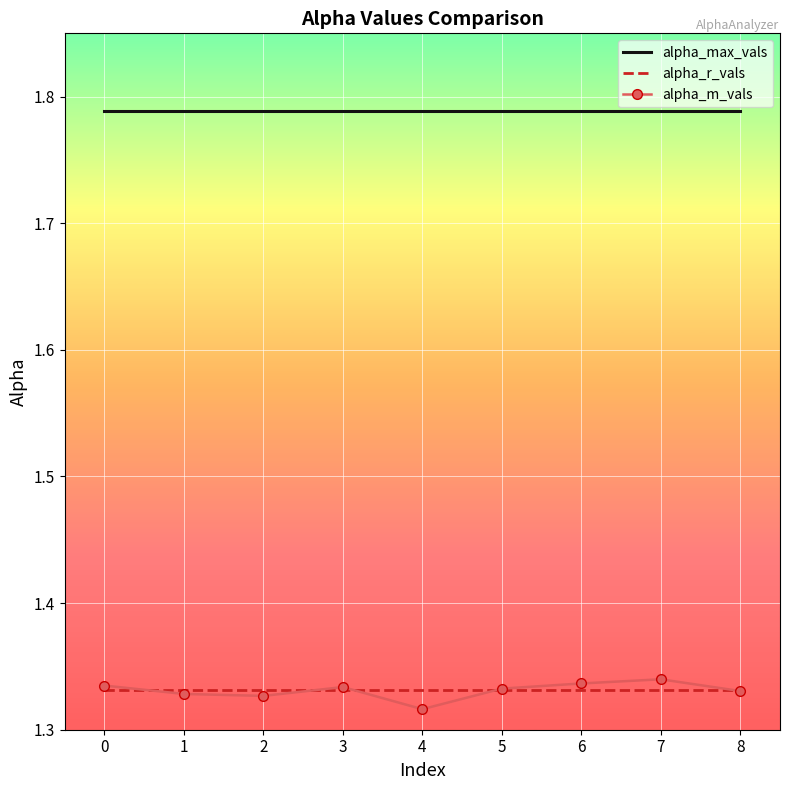

True or false: alpha_r_vals and alpha_max_vals intersect in this chart.

False